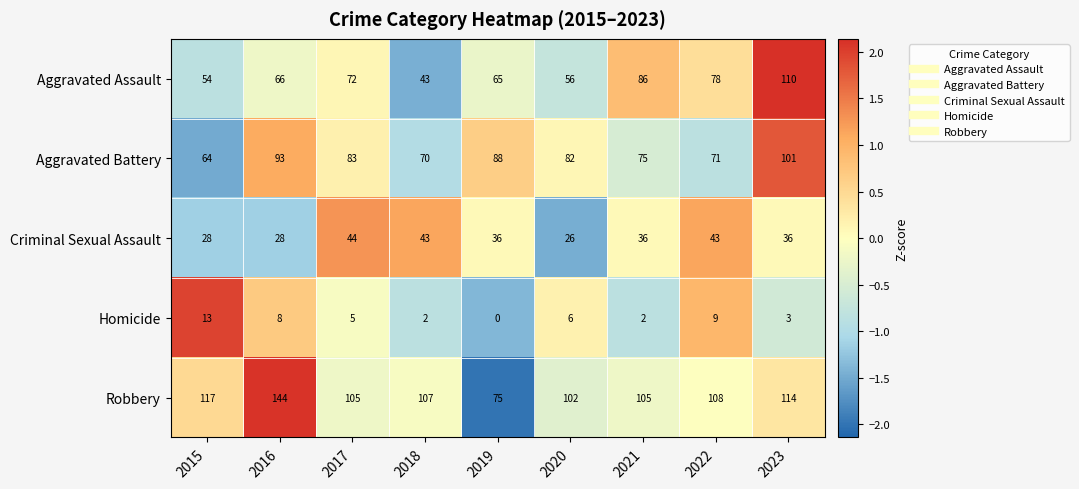

At which category is the sum across all series the highest?

2023